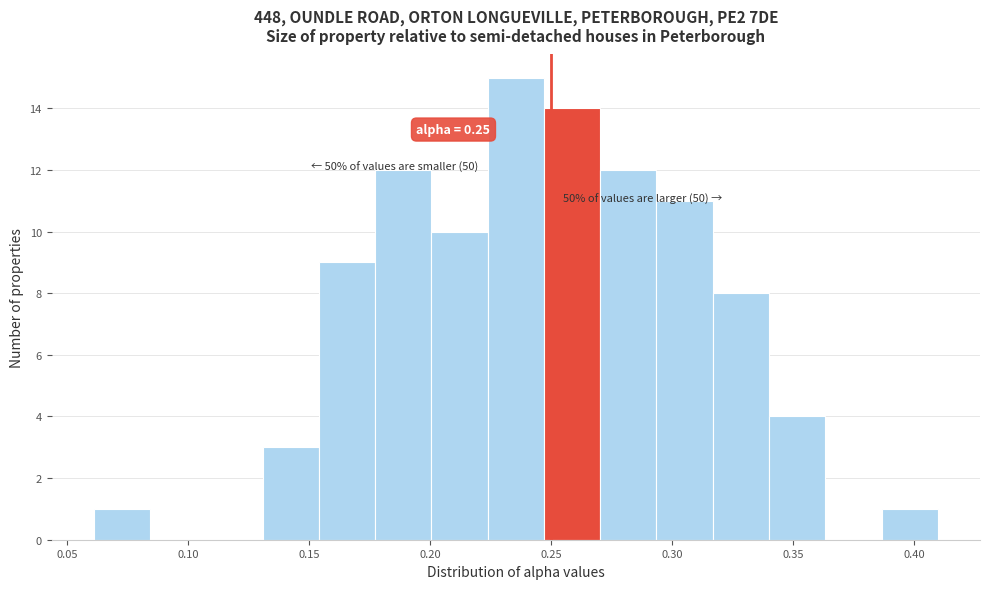

Which range on the x-axis has the tallest bar?

0.225 to 0.245